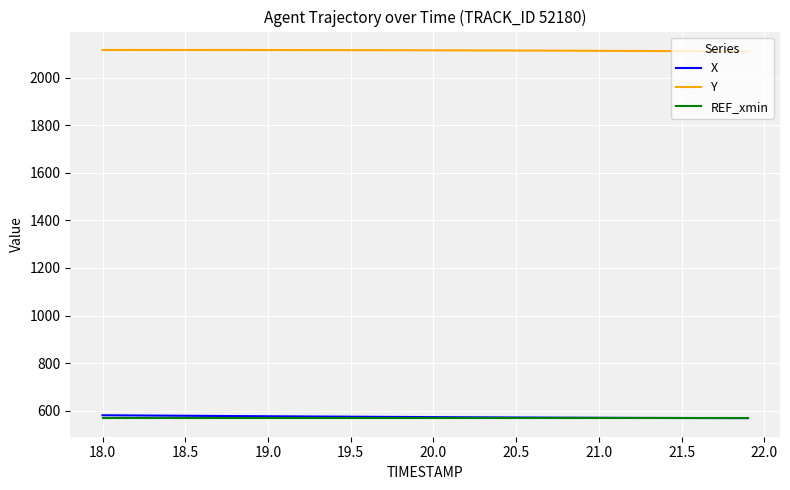

What is the difference between the maximum and minimum values in the X series?

12.2